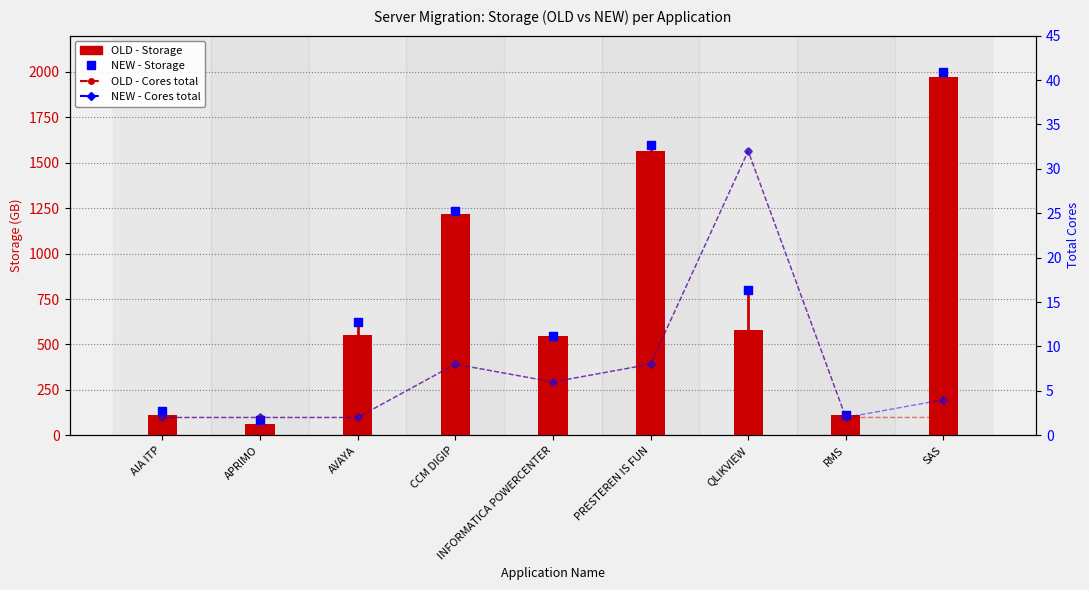

Which series reaches the minimum Y coordinate?

OLD - Cores total